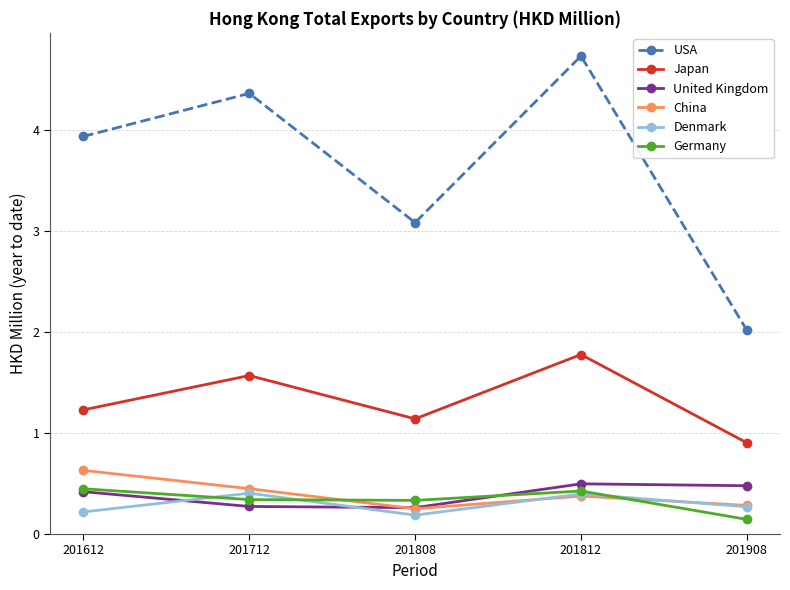

What is the value of the USA point at the 1st from the left?

3.9